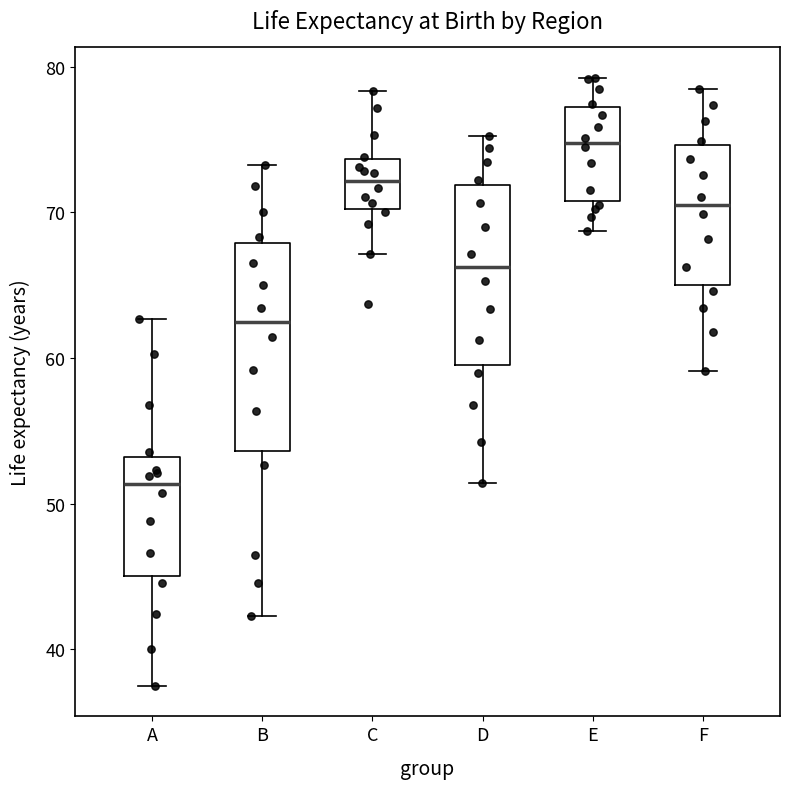

Where does the median line of the box for E sit on the y-axis? The values are not printed on the chart, so give them approximately, as read against the axis.

75